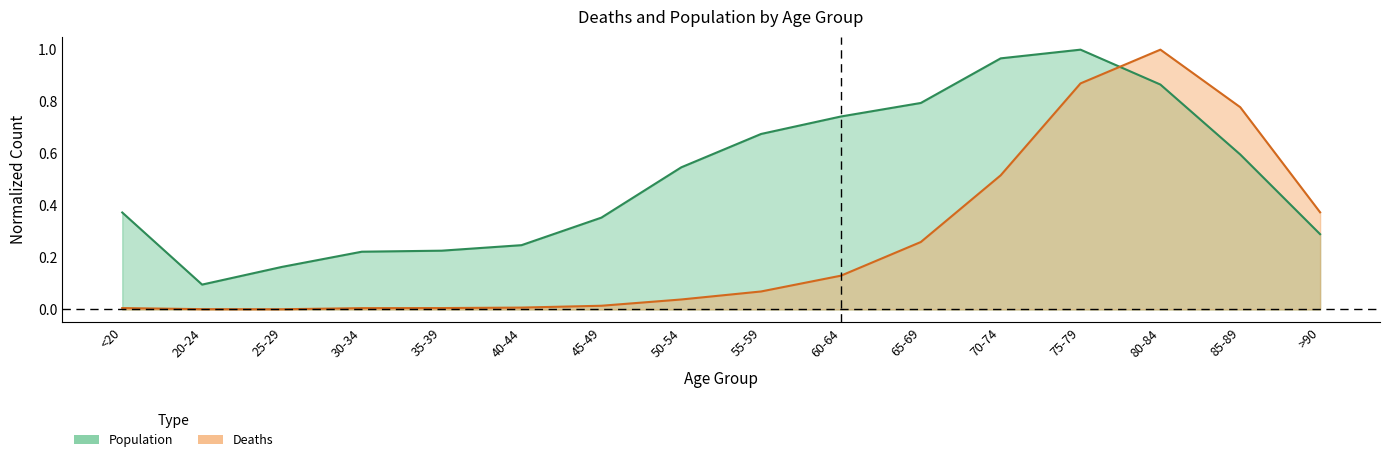

What is the difference between the Deaths values at 70-74 and 20-24?

0.5